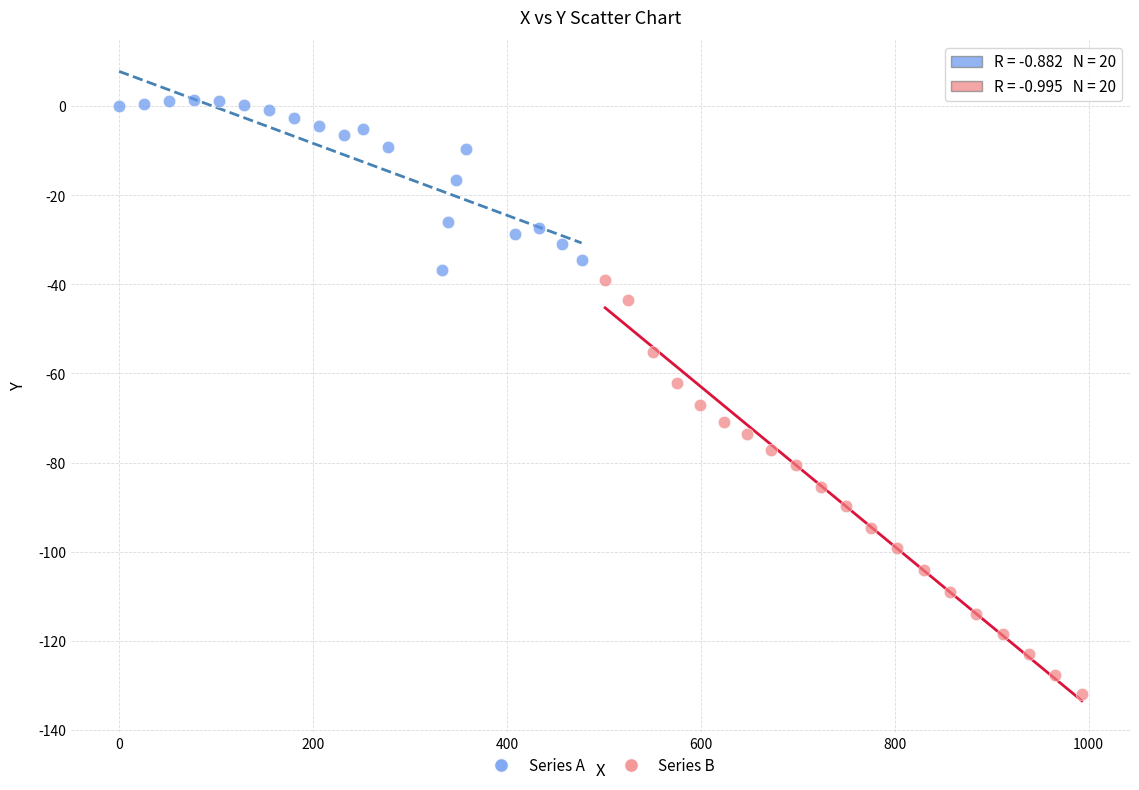

What are all the series names shown in the legend?

Series A, Series B